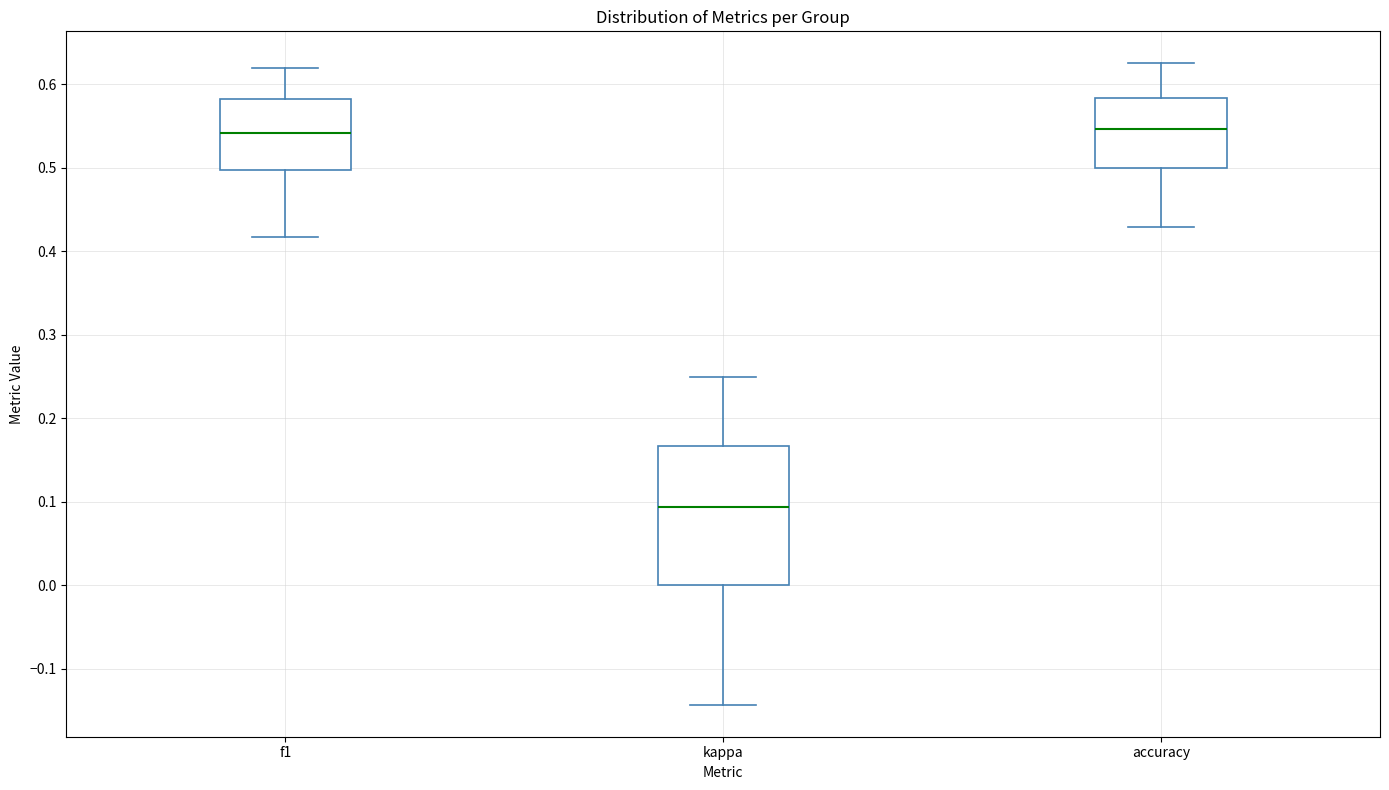

Which box is the tallest, from its lower edge to its upper edge?

kappa